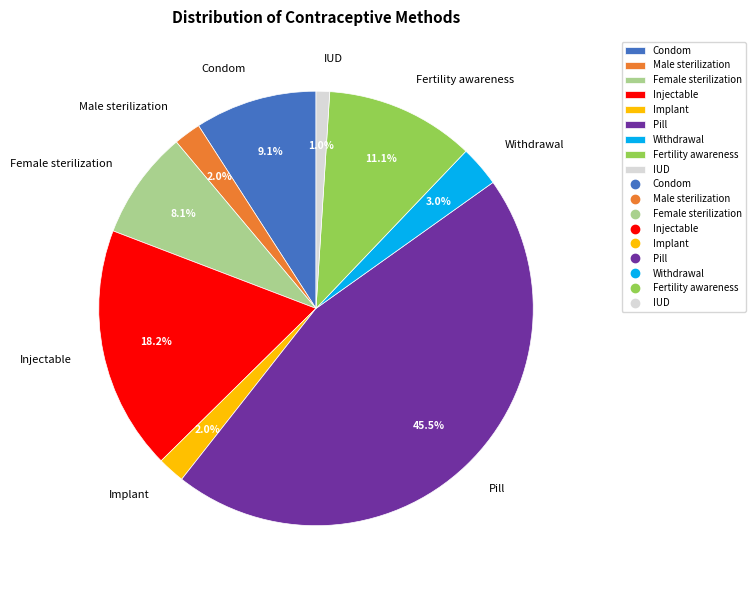

To the nearest percent, what is the difference between the largest and smallest slice percentages?

44%